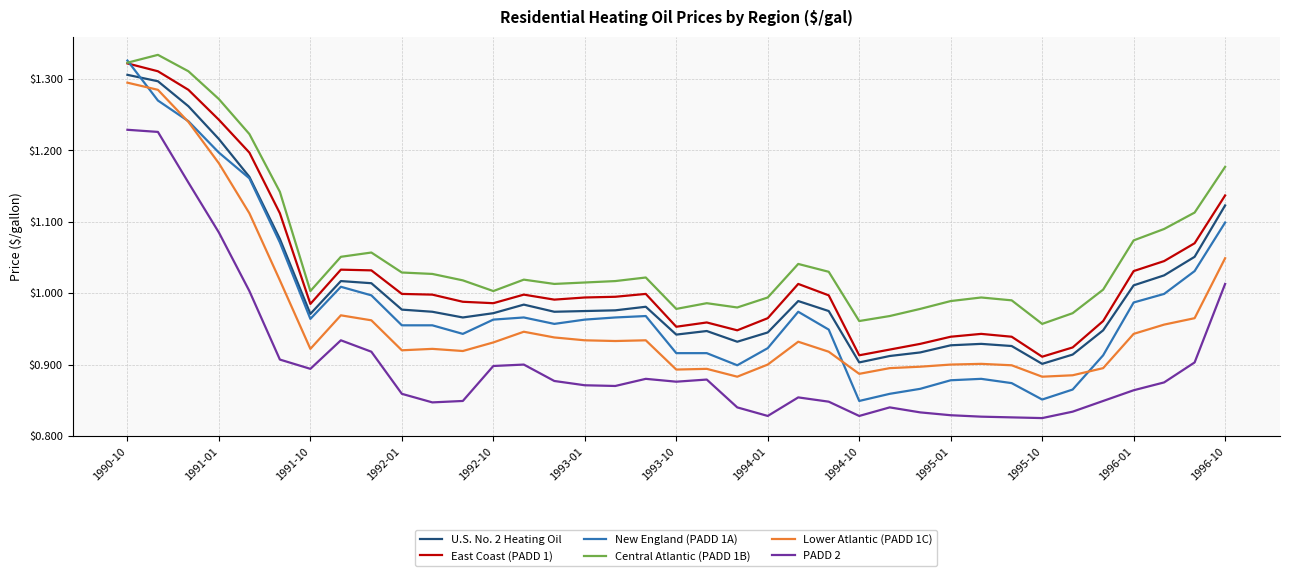

Which series has the largest range (max minus min)?

New England (PADD 1A)